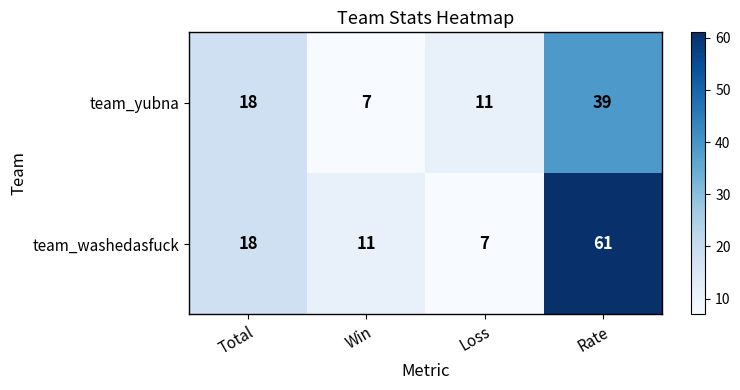

How many series are shown in this chart?

2